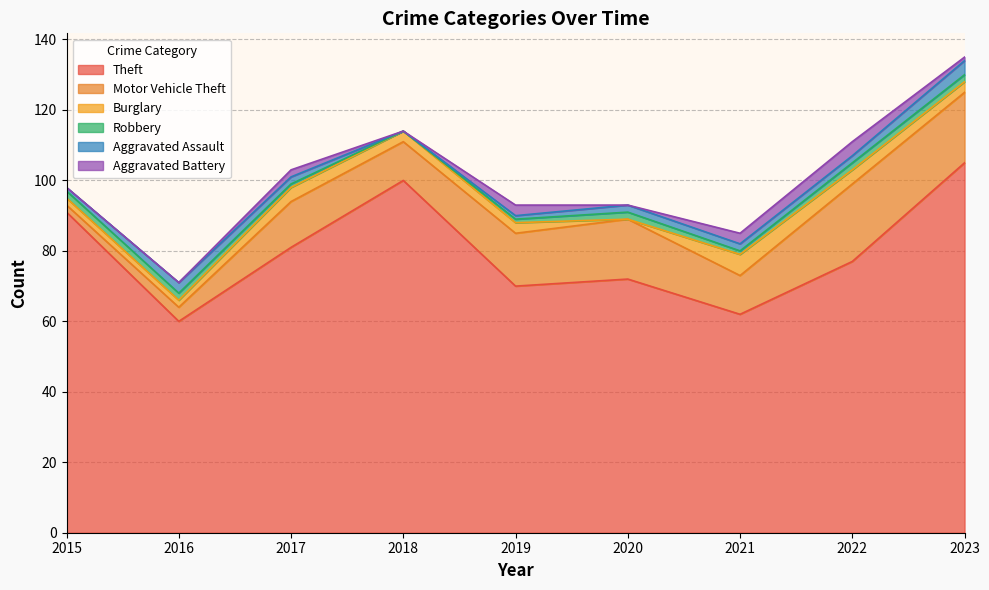

How many data points in Aggravated Assault are above 2?

2